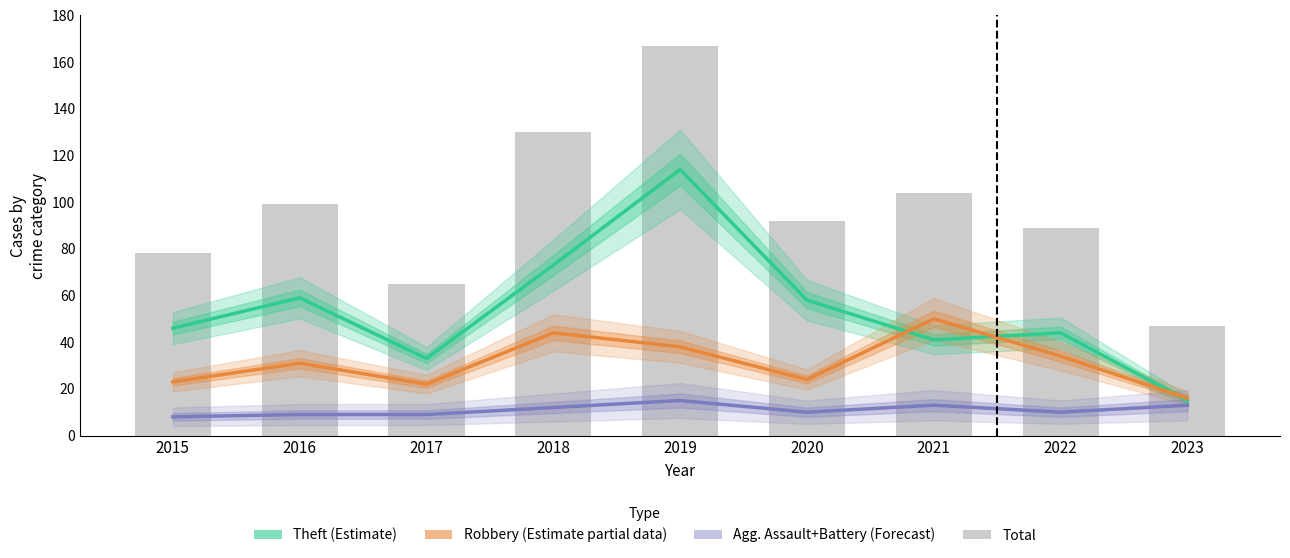

At which category is the sum across all series the highest?

2019